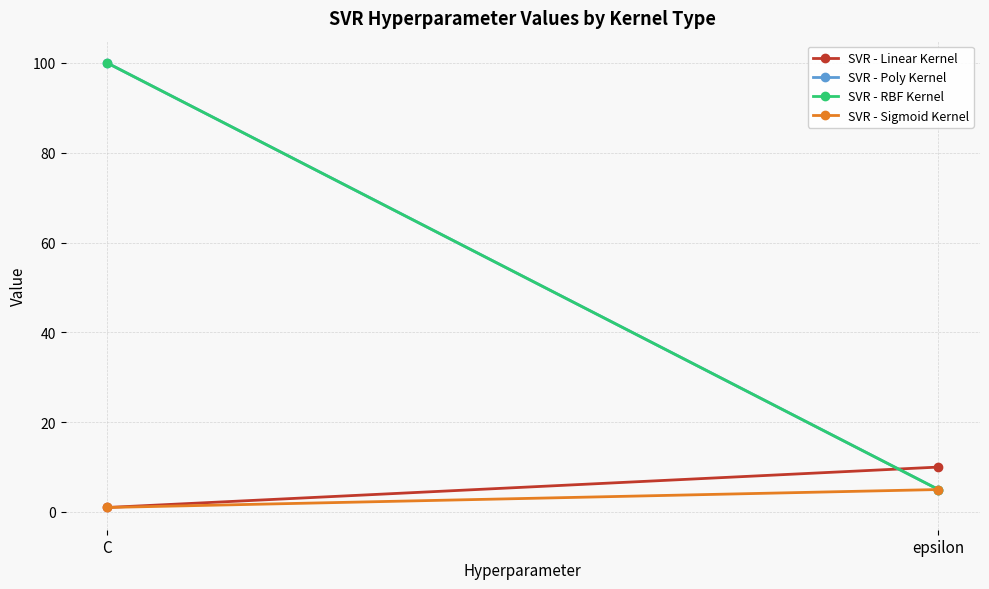

What is the difference between the highest and lowest values at C?

99